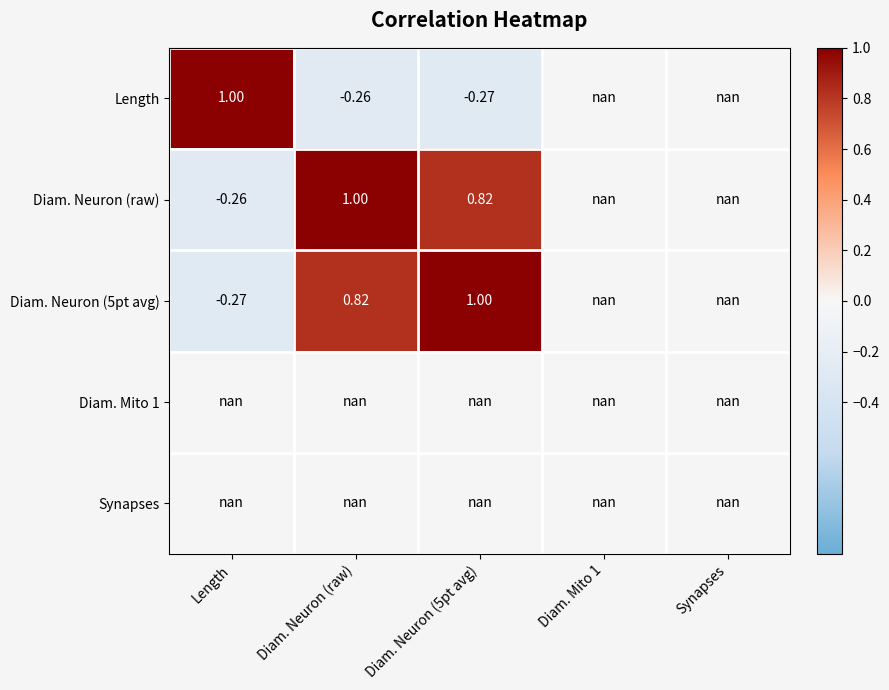

Rank the series at Diam. Neuron (raw) from lowest to highest value.

Length, Diam. Neuron (5pt avg), Diam. Neuron (raw), Diam. Mito 1, Synapses